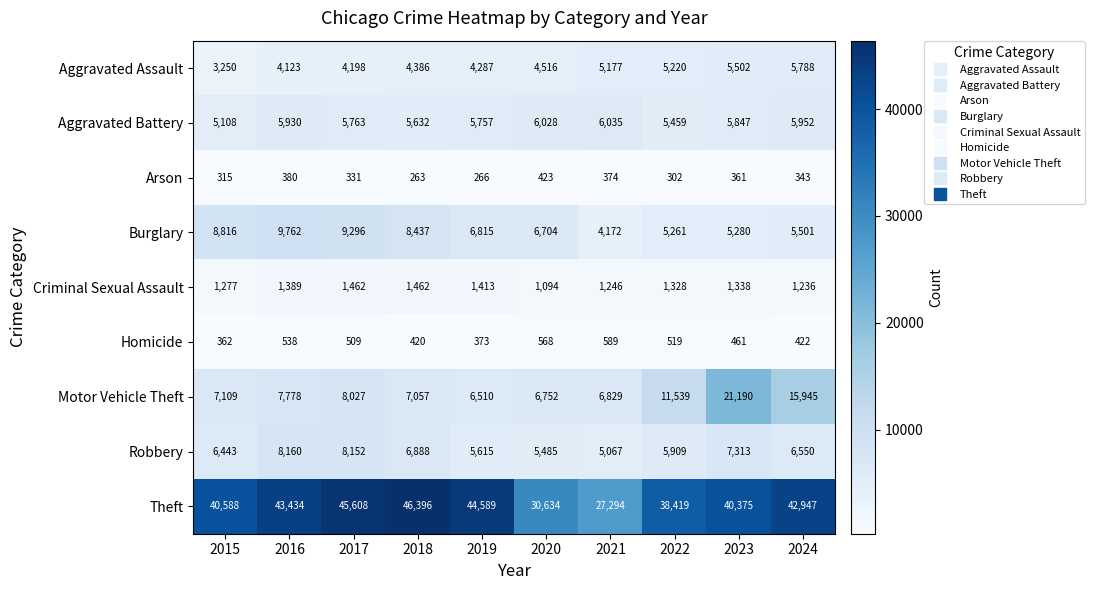

Which series has the largest range (max minus min)?

Theft